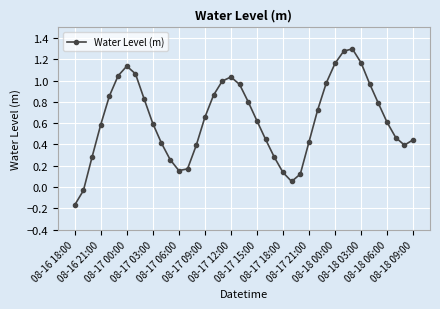

What is the sum of all values?

25.3